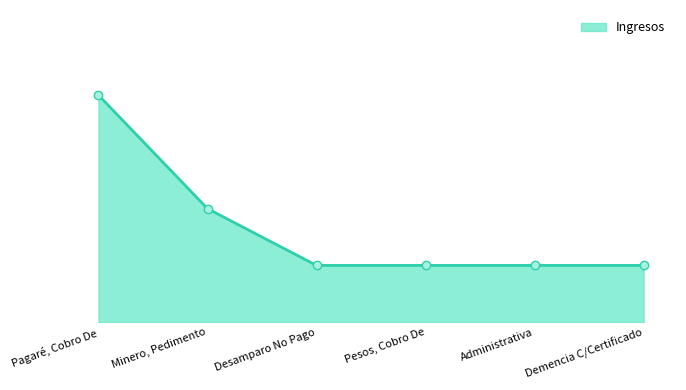

What is the label of the 3rd point from the right?

Pesos, Cobro De